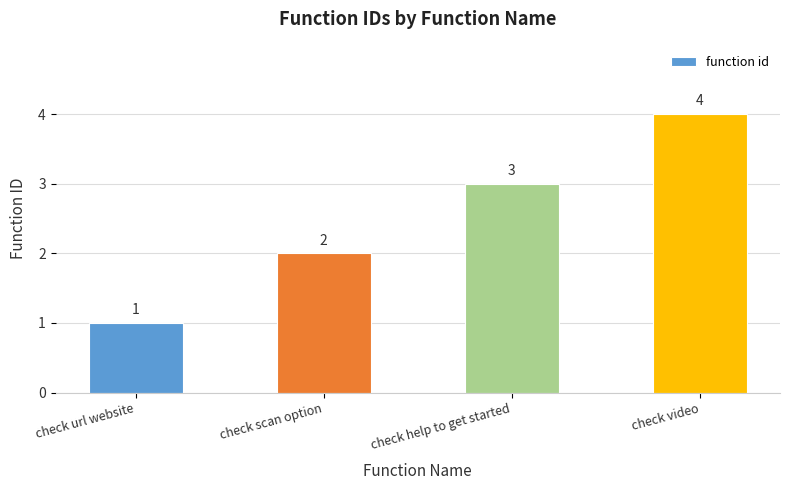

Approximately how many times larger is the value at check url website compared to check scan option?

0.5